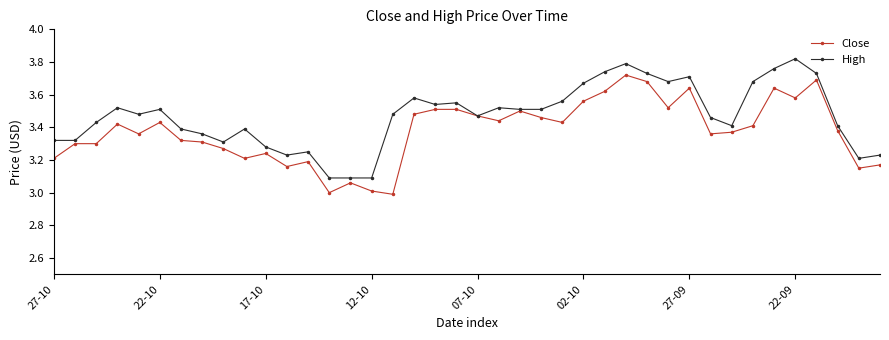

Rank the series by their maximum value, from lowest to highest.

Close, High